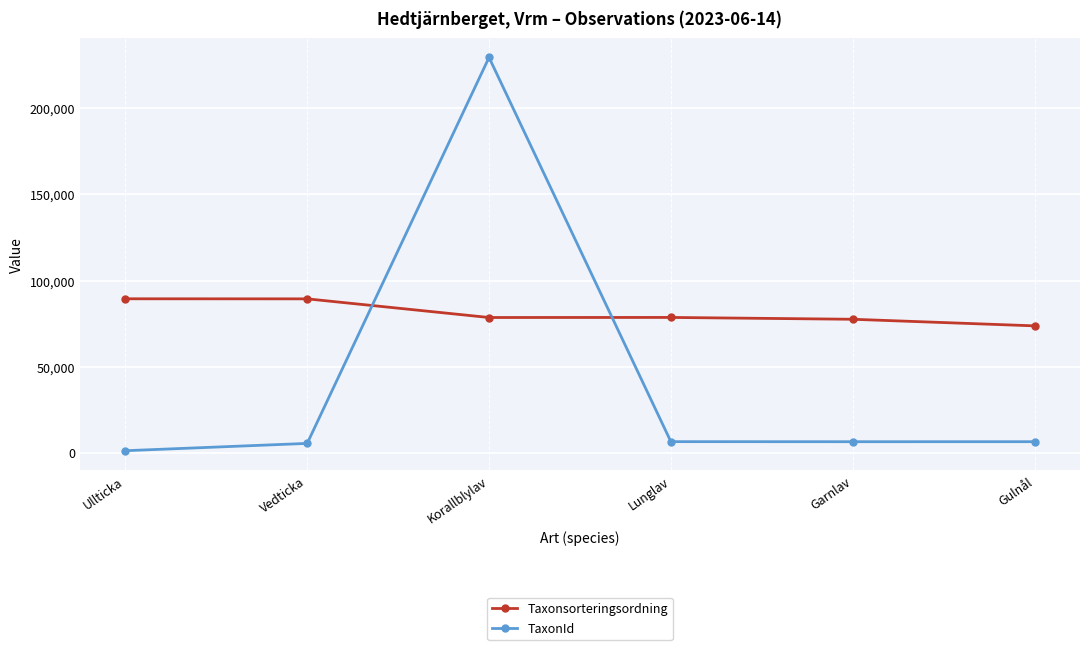

At how many categories does at least one series exceed 84765?

3